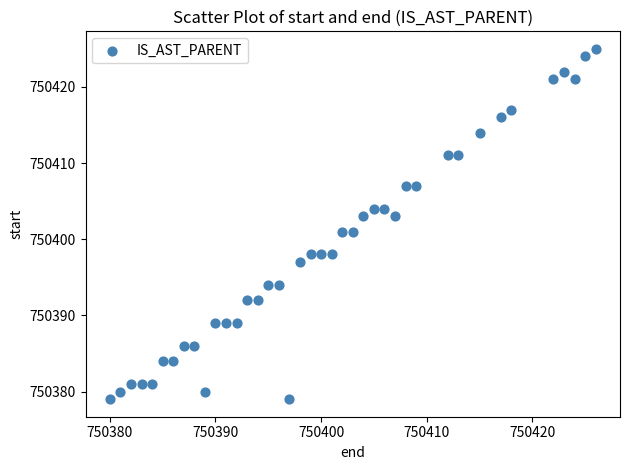

What is the range of X values (max minus min)?

46